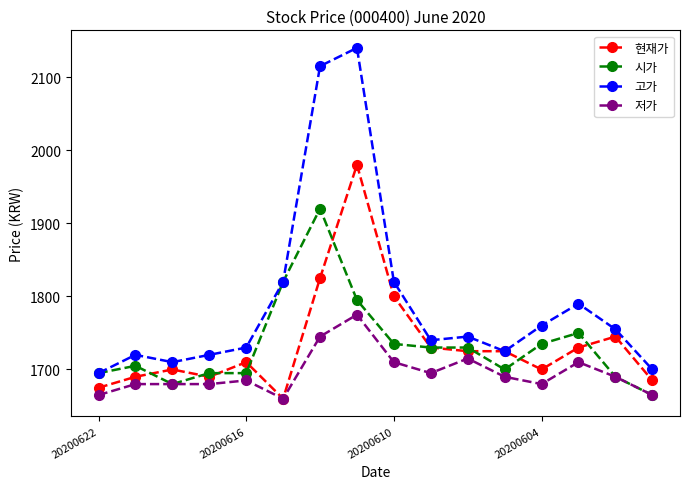

What is the lowest value of the 고가 series?

1695